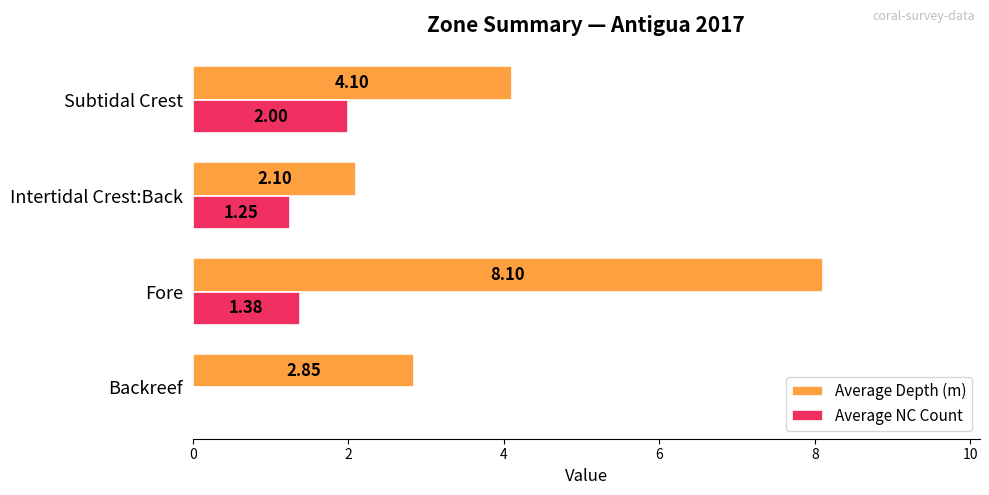

Which series changed the most between Intertidal Crest:Back and Subtidal Crest?

Average Depth (m)